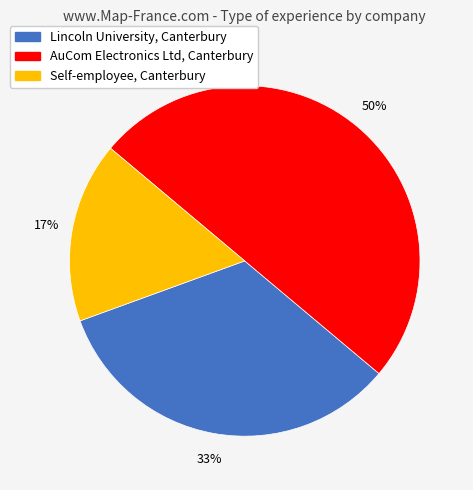

How many slices are in this pie chart?

3